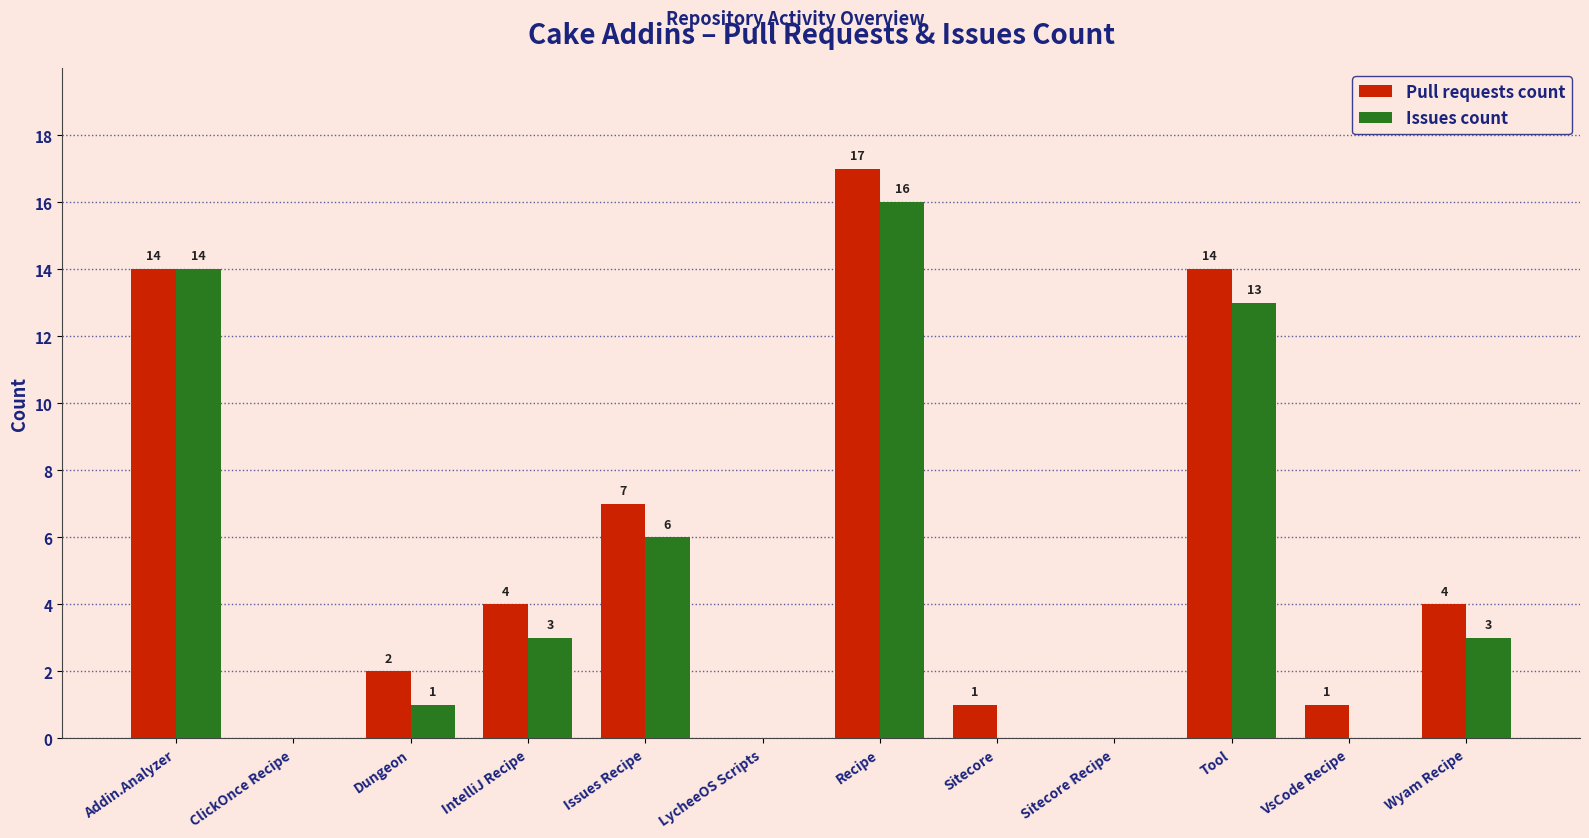

Reading right to left, what are all the values shown in this chart?

Pull requests count: 4	1	14	0	1	17	0	7	4	2	0	14
Issues count: 3	0	13	0	0	16	0	6	3	1	0	14